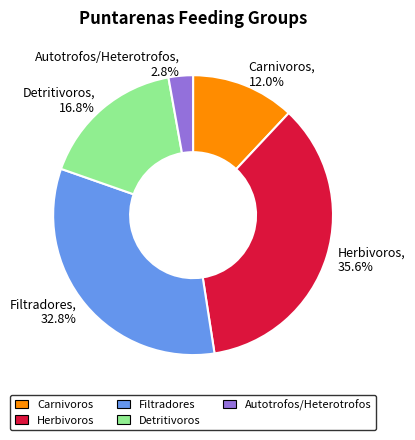

Which category has the biggest portion of the pie?

Herbivoros